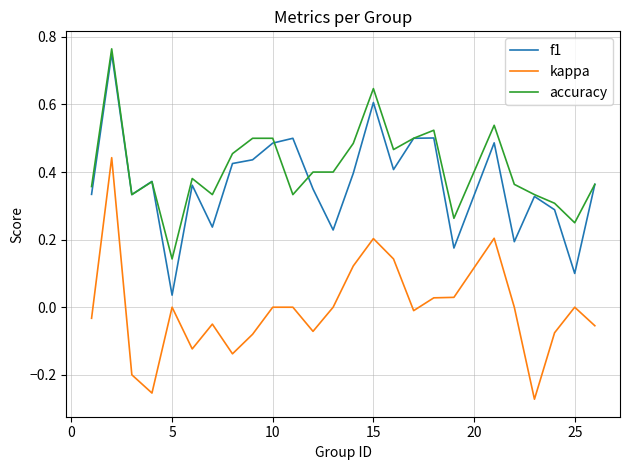

True or false: accuracy and kappa intersect in this chart.

False